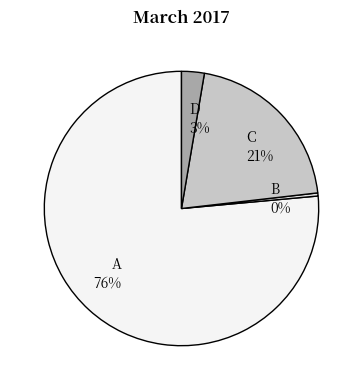

Rank the categories by value from lowest to highest.

B, D, C, A